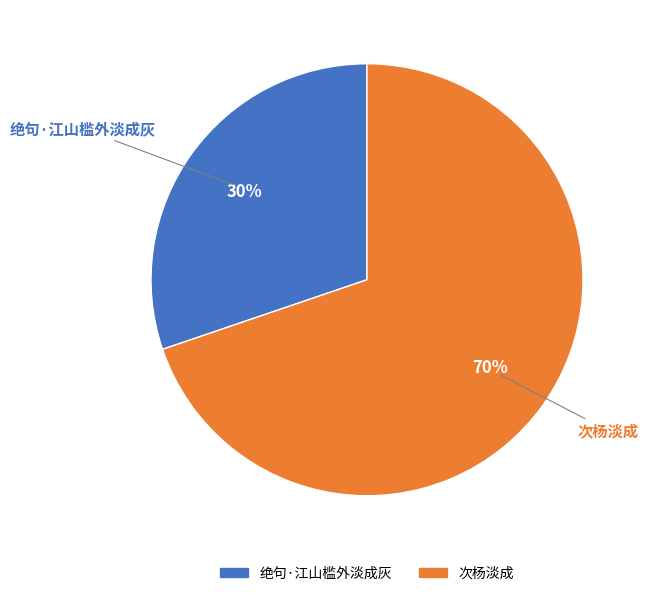

Count the number of slices in the pie.

2